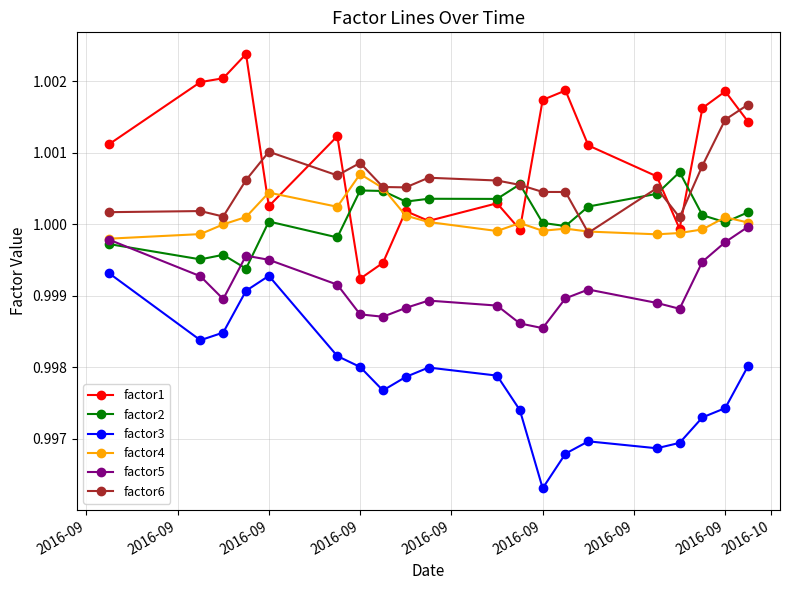

How many lines are shown in the chart?

6